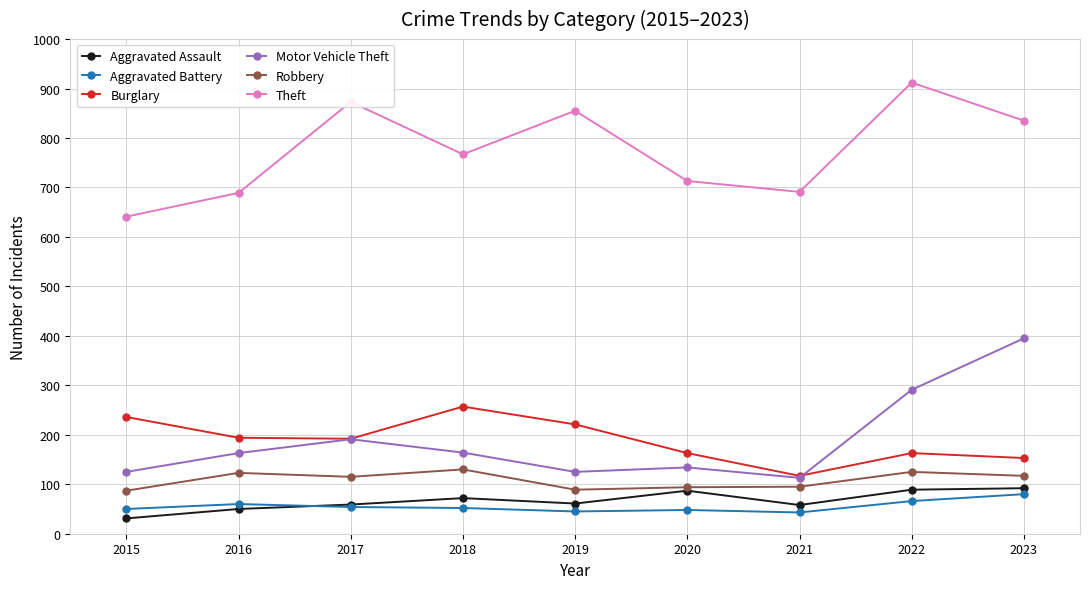

How many distinct data groups are displayed?

6